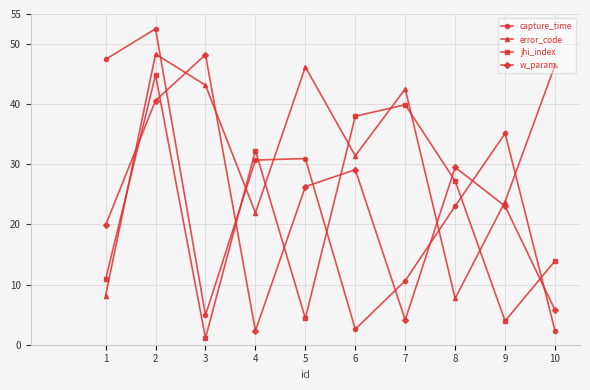

Read the capture_time value at 4.

30.7